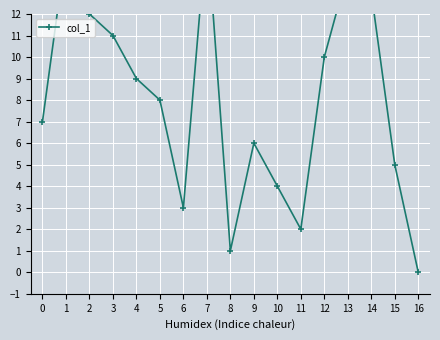

What is the change in value from 7 to 16?

-16